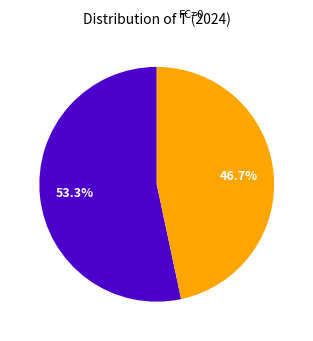

Is there any slice that represents more than half of the pie?

Yes